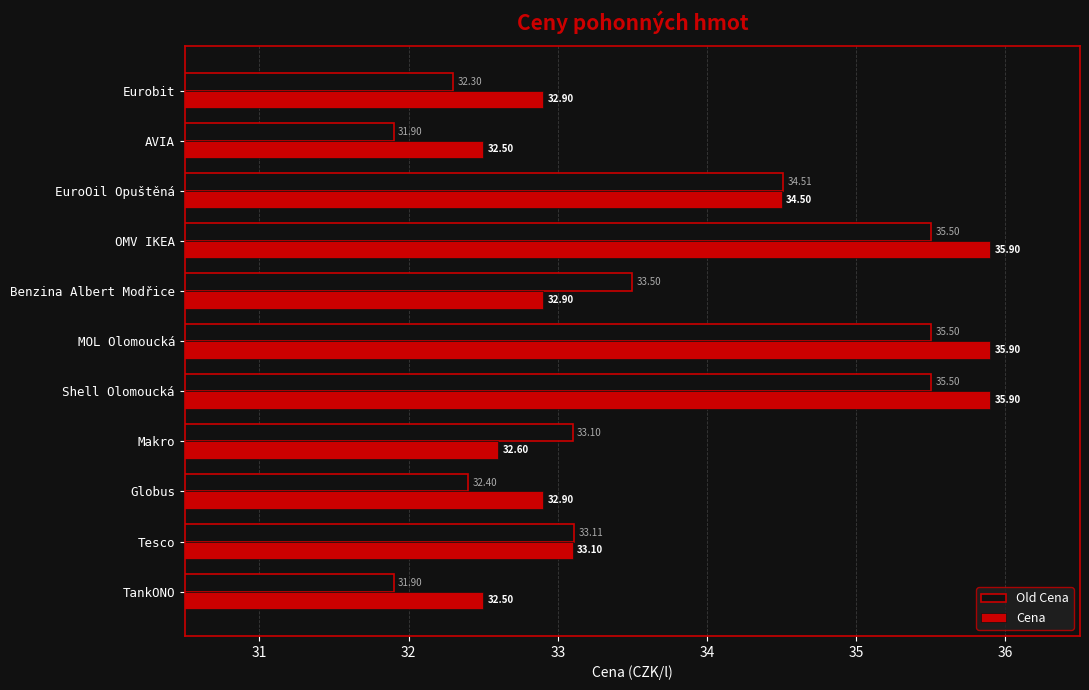

List the series in order of their overall mean, highest first.

Cena, Old Cena